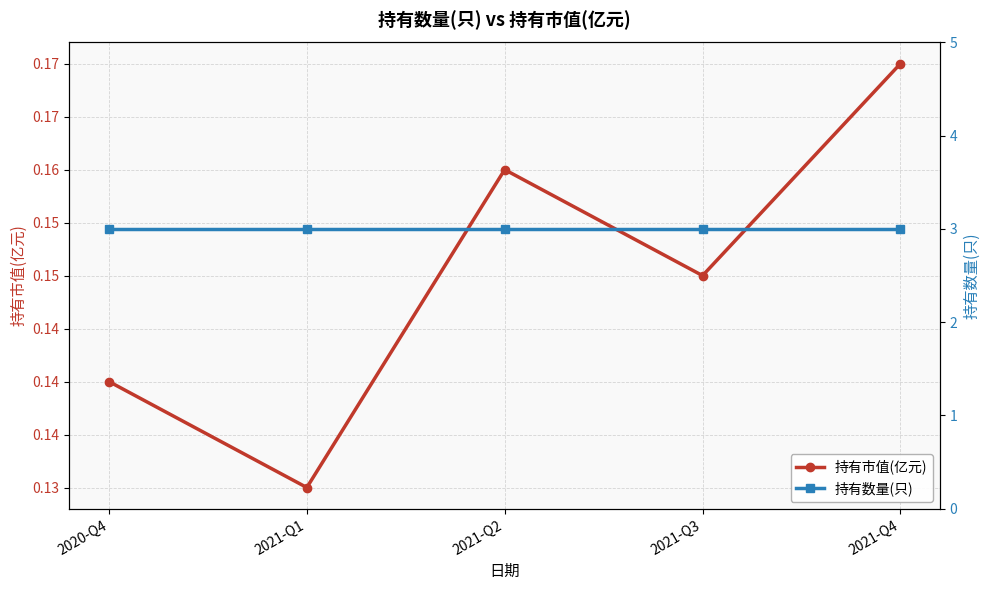

The value of 持有市值(亿元) at 2021-Q4 is 0.2. True or false?

True